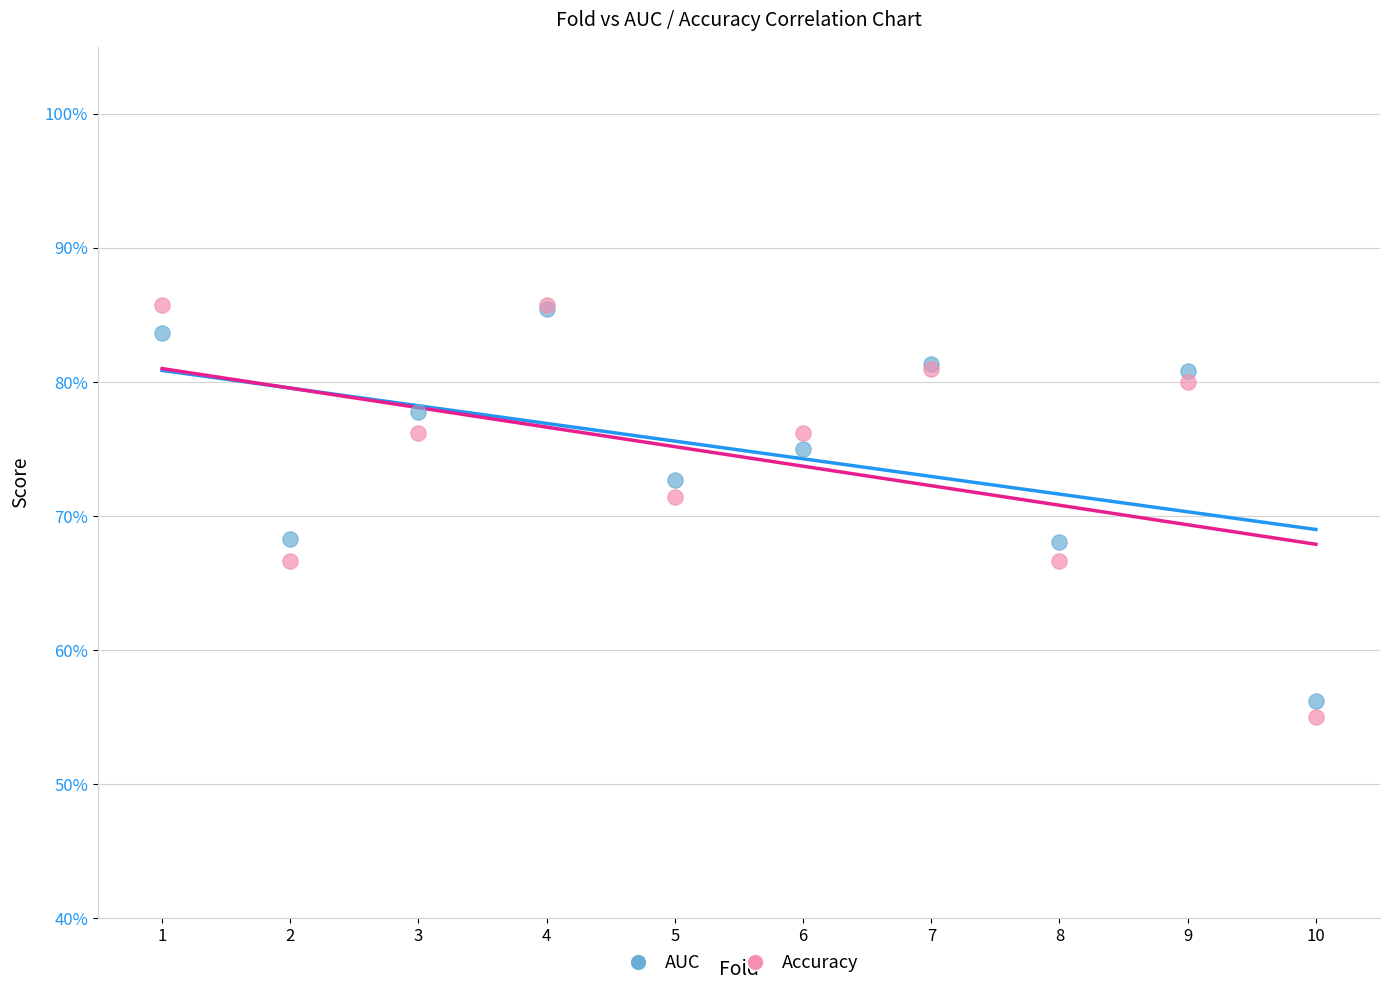

Which series has the widest spread of Y values?

Accuracy